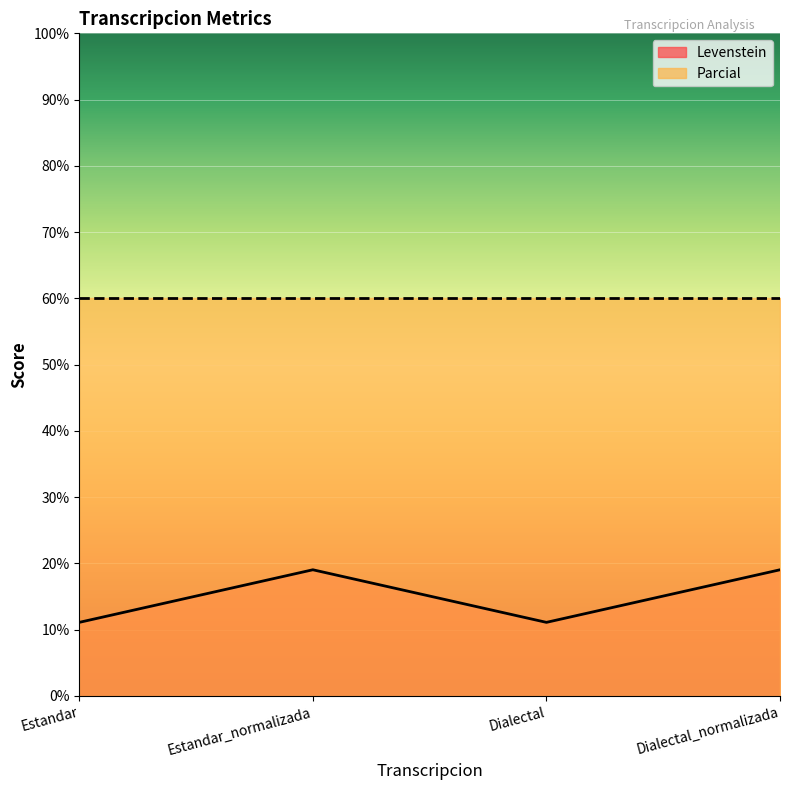

True or false: the data shows 11.1 at Dialectal.

True